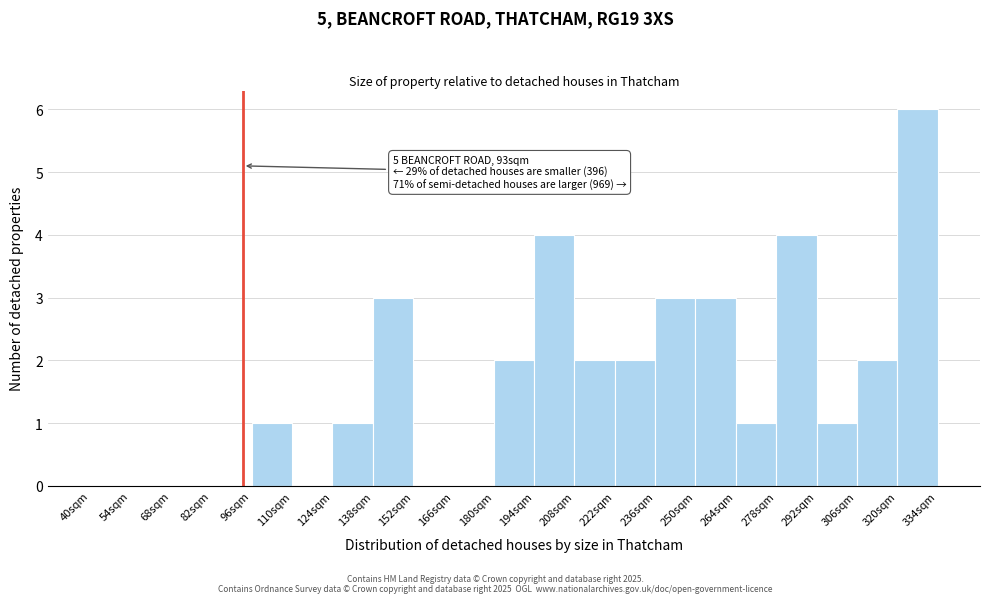

Which range on the x-axis has the tallest bar?

320 to 334